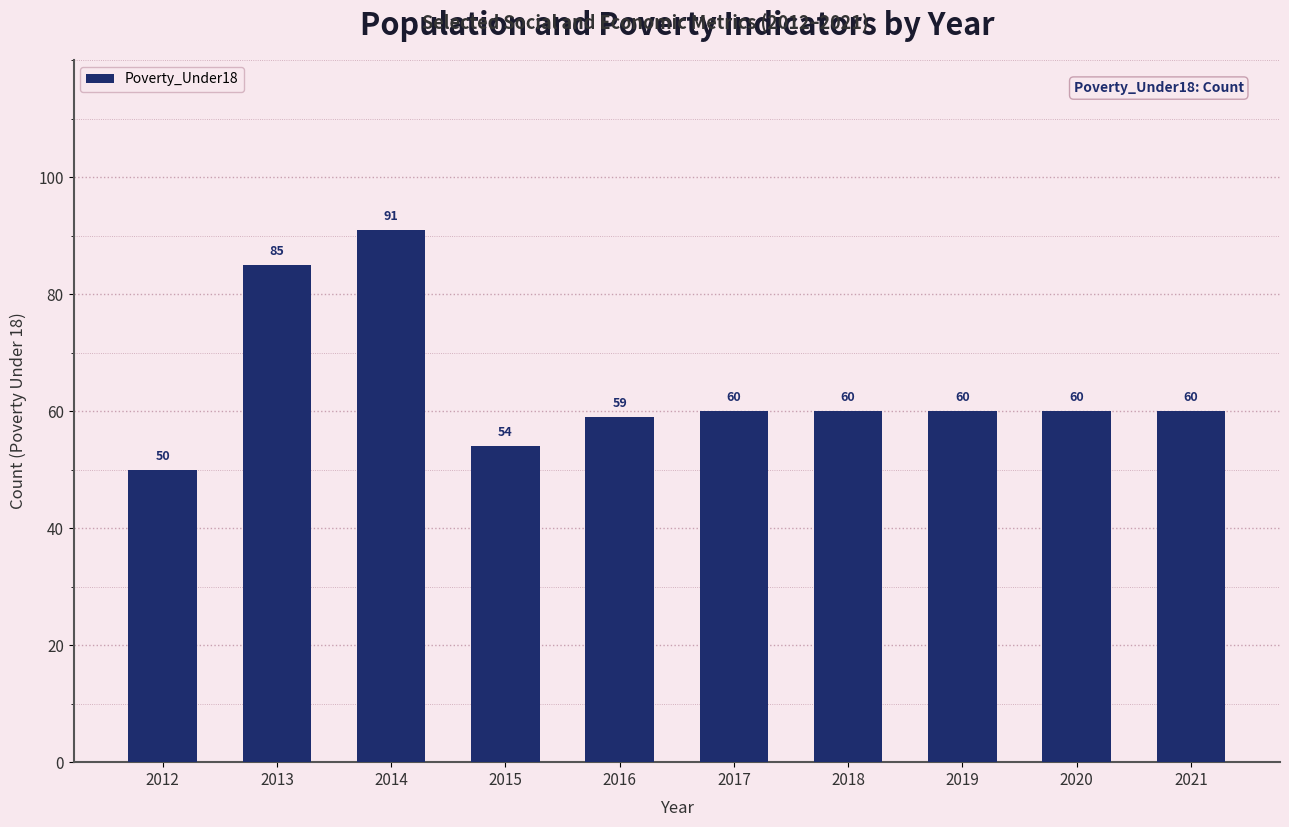

What is the value of the 2nd bar from the left?

85